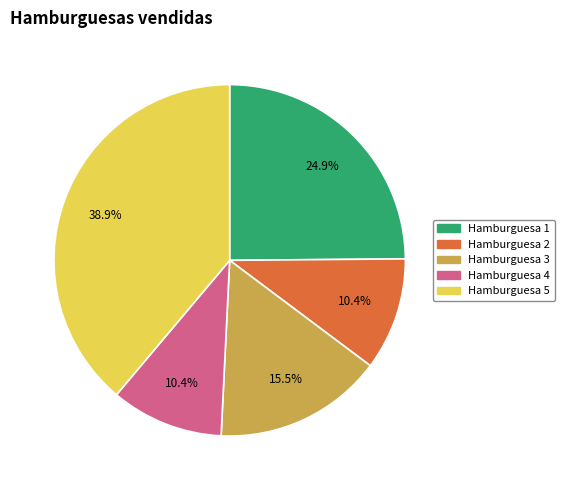

How many slices are in this pie chart?

5